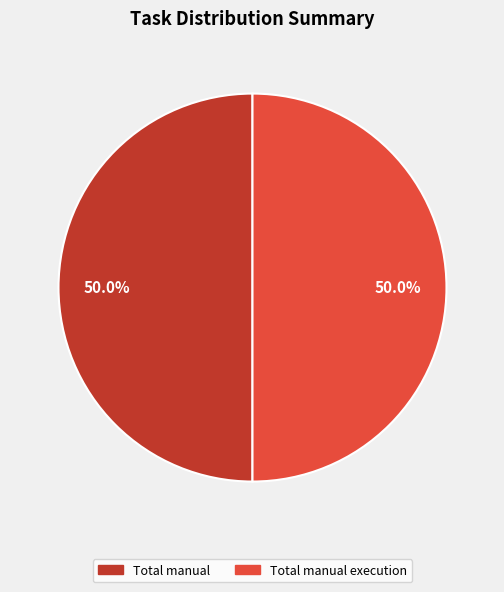

Count the number of slices in the pie.

2